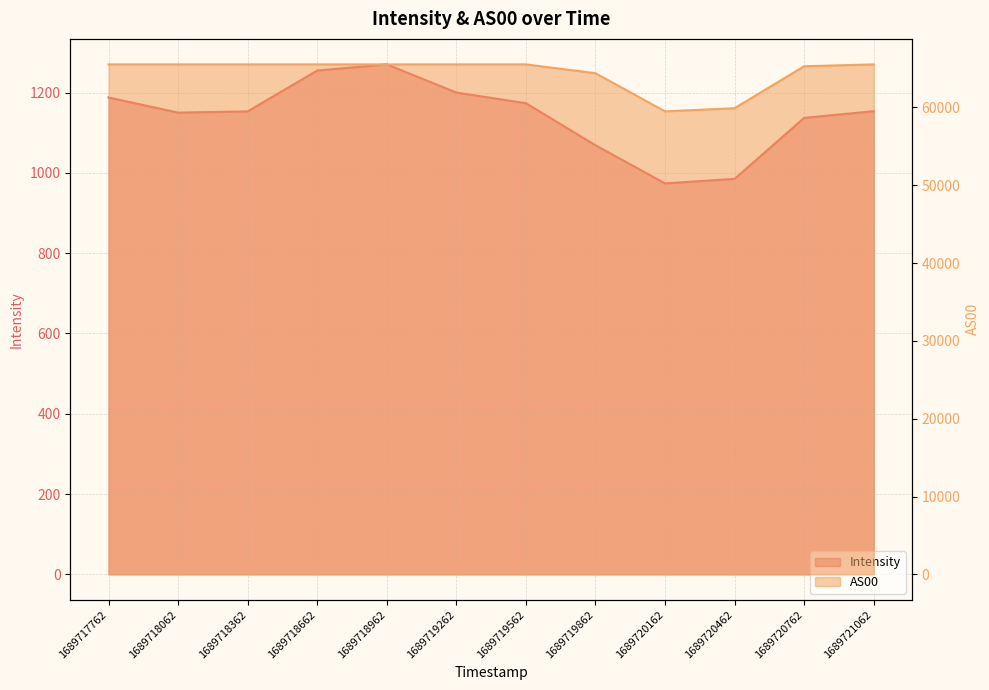

The value of AS00 at 1689719262 is 104756.7. True or false?

False